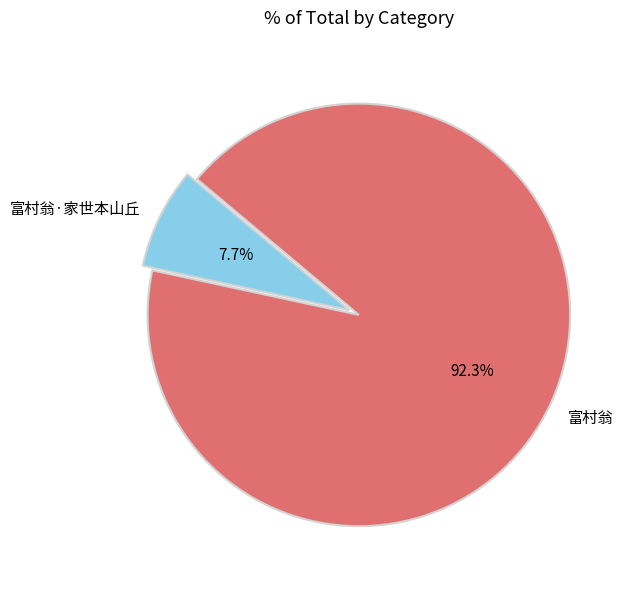

Count the number of slices in the pie.

2